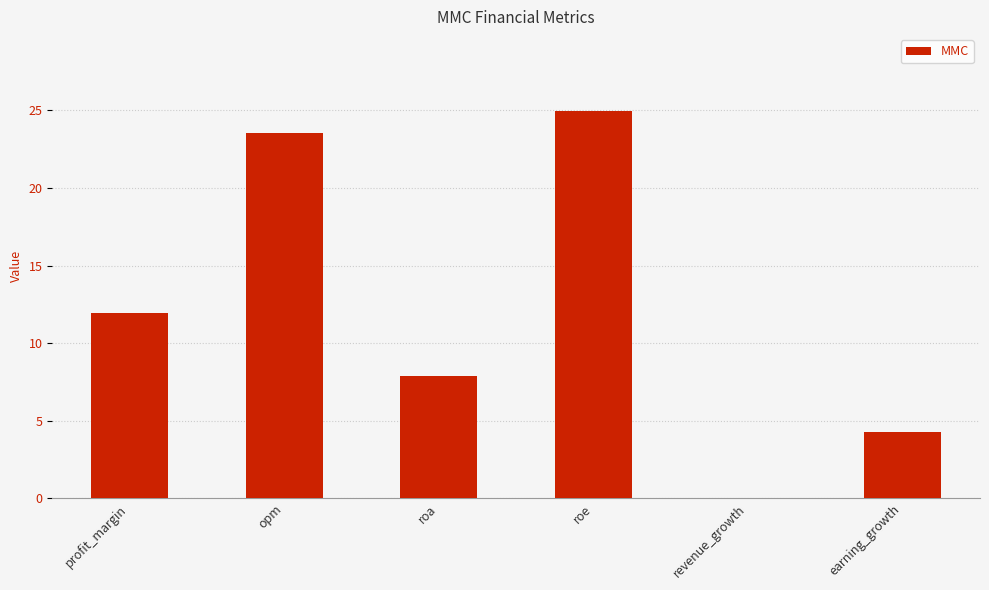

Where does the data first go above 11?

profit_margin